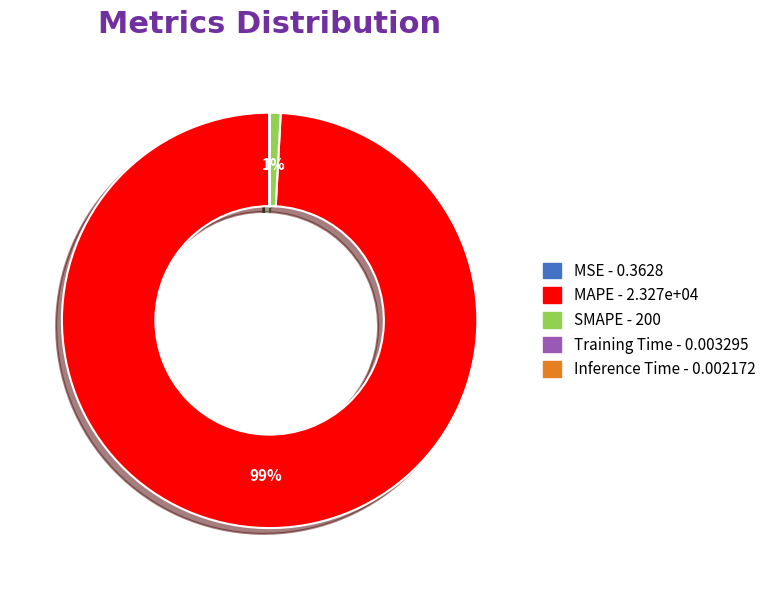

Does any single category account for the majority?

Yes